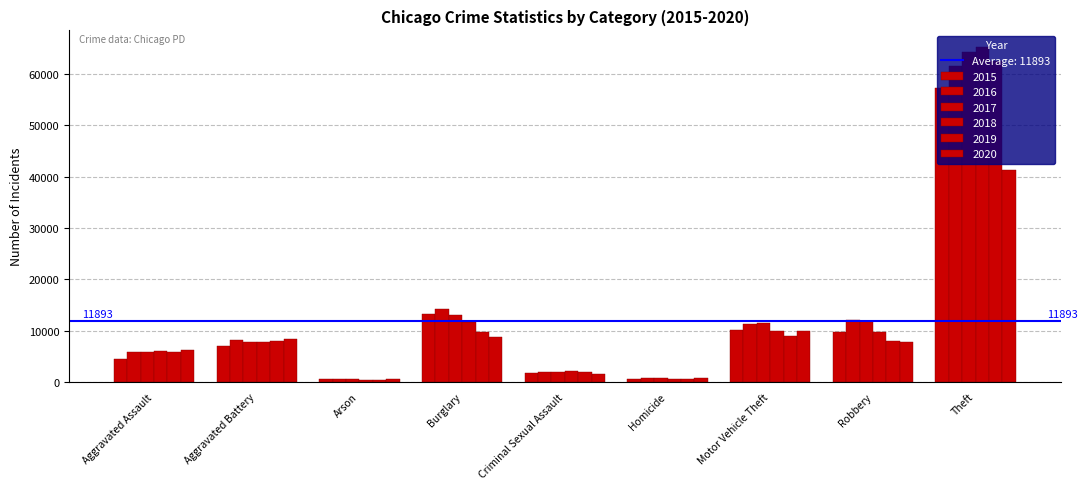

At which category does the chart reach its peak across all series?

Theft